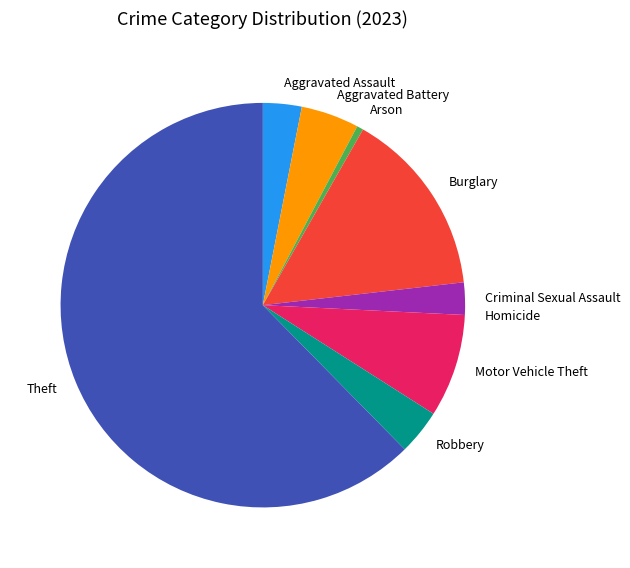

Which slice is the largest?

Theft